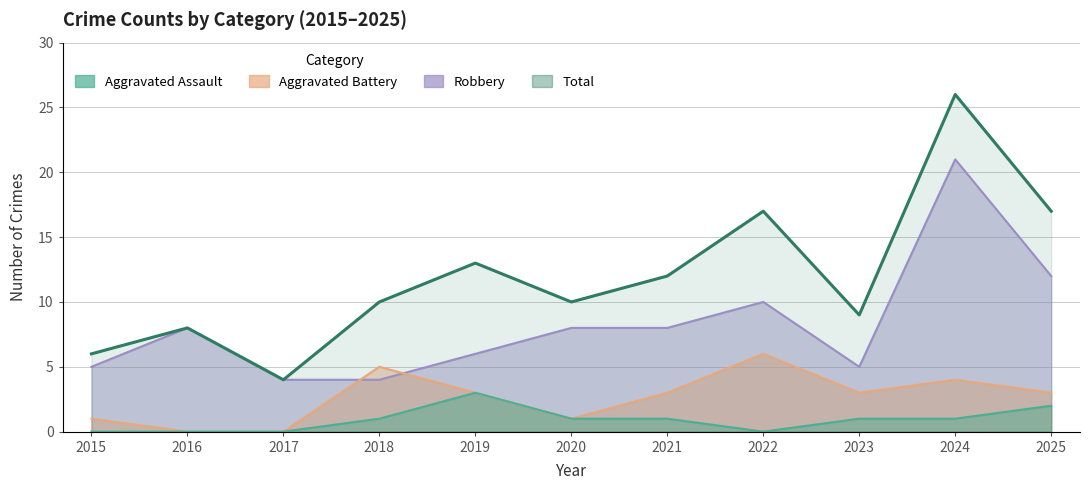

True or false: Total and Aggravated Battery intersect in this chart.

False